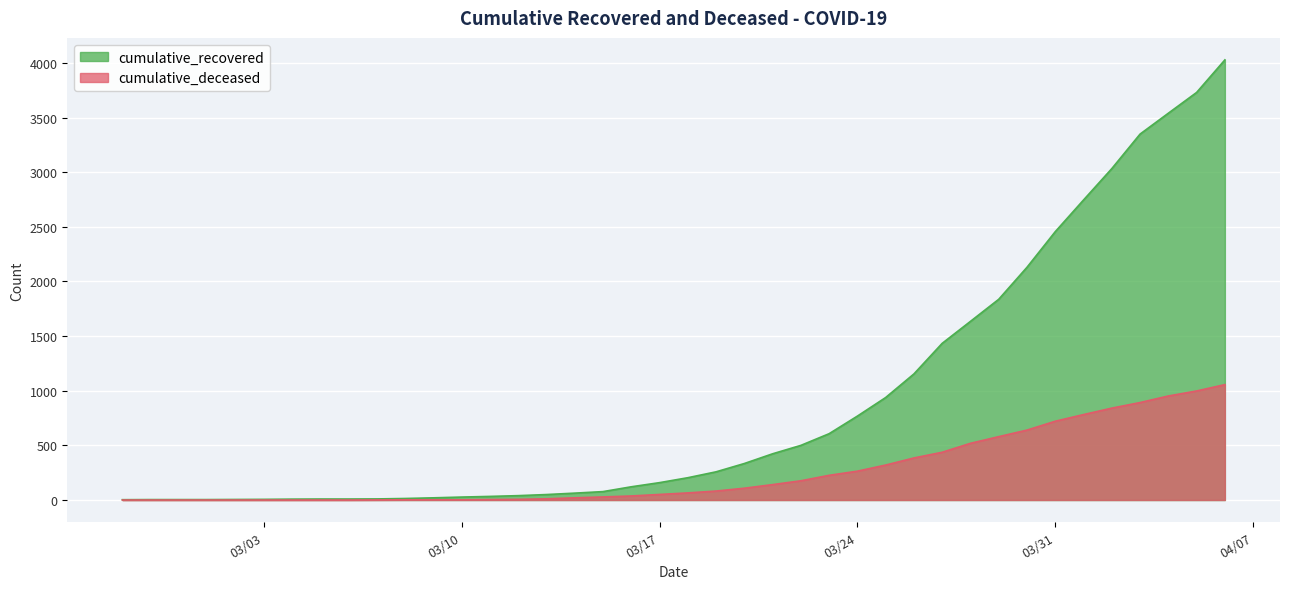

Where does the cumulative_deceased series first go above 65?

2020-03-19